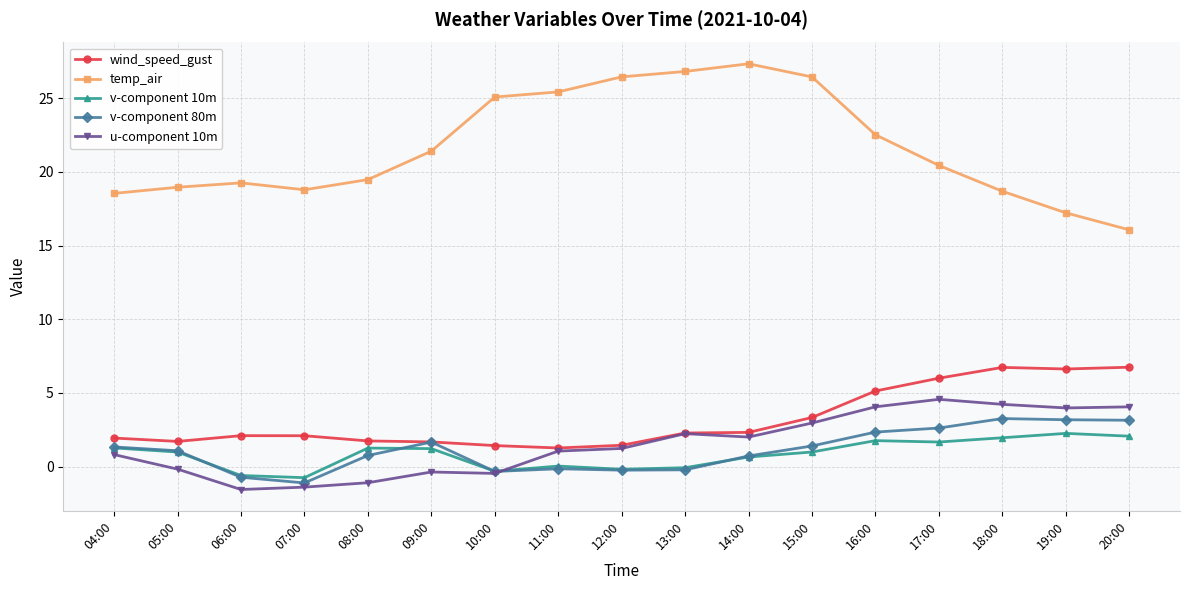

True or false: temp_air and wind_speed_gust cross at least once.

False